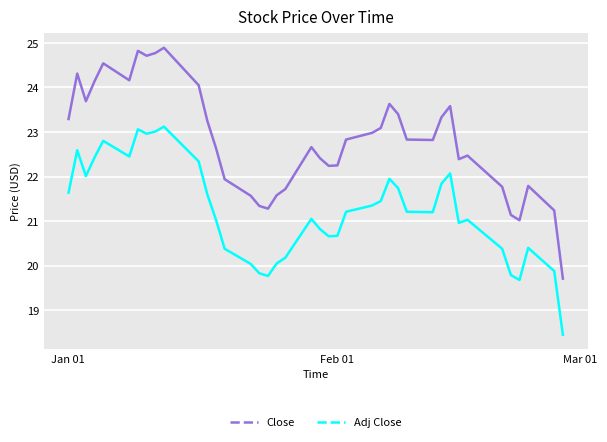

Which series has the largest total across all categories?

Close